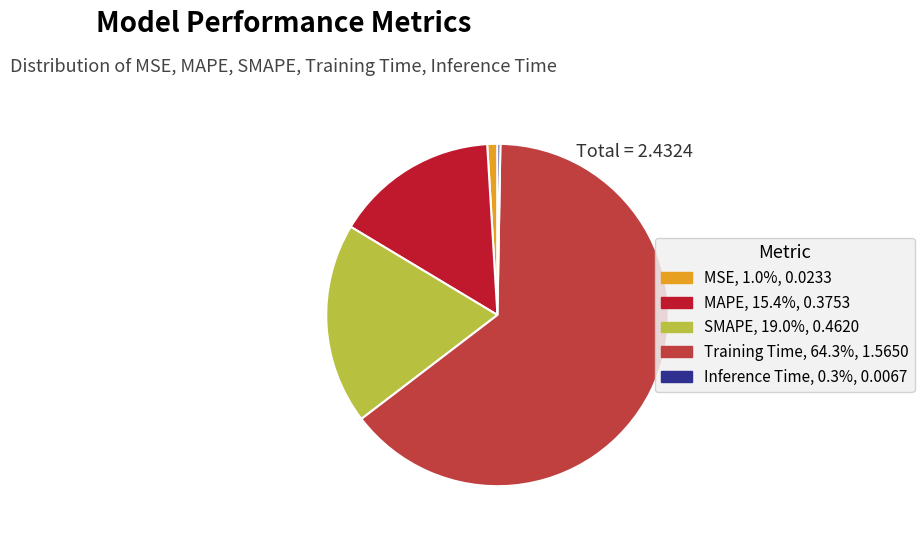

Which slice is the largest?

Training Time